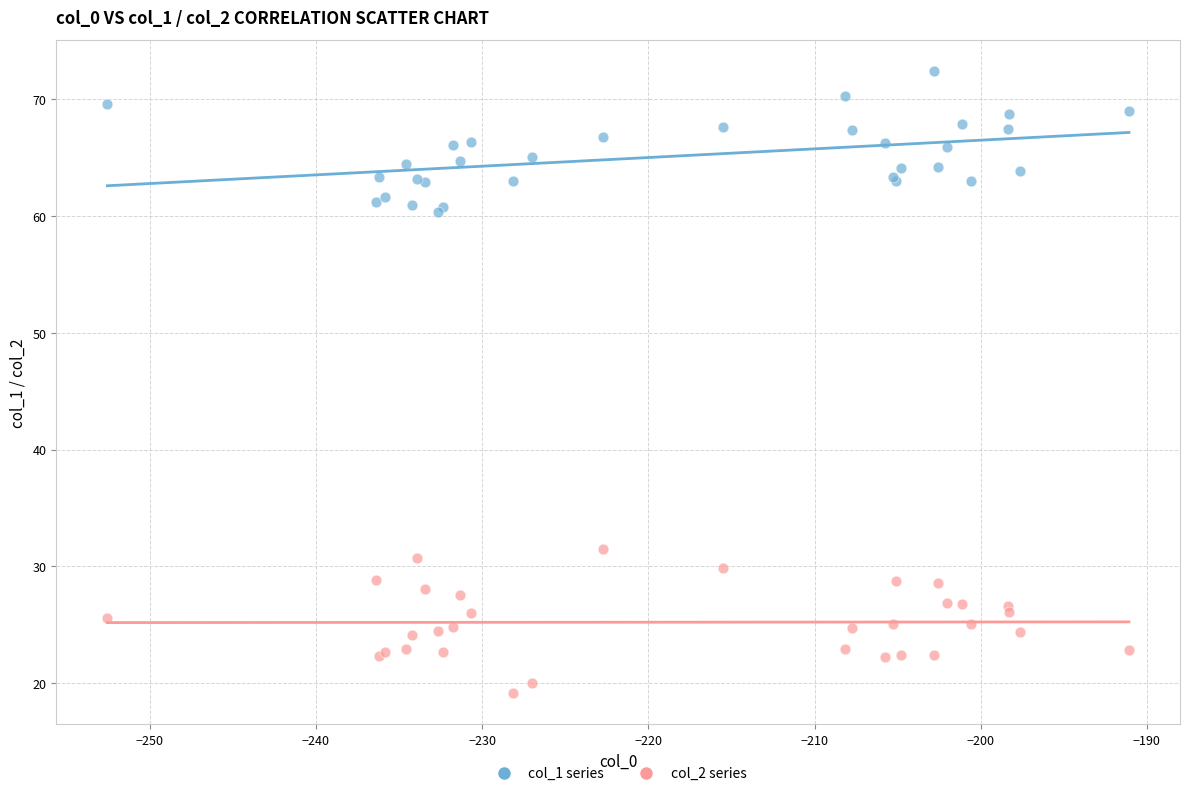

Across all series, what Y value is closest to 45?

31.5